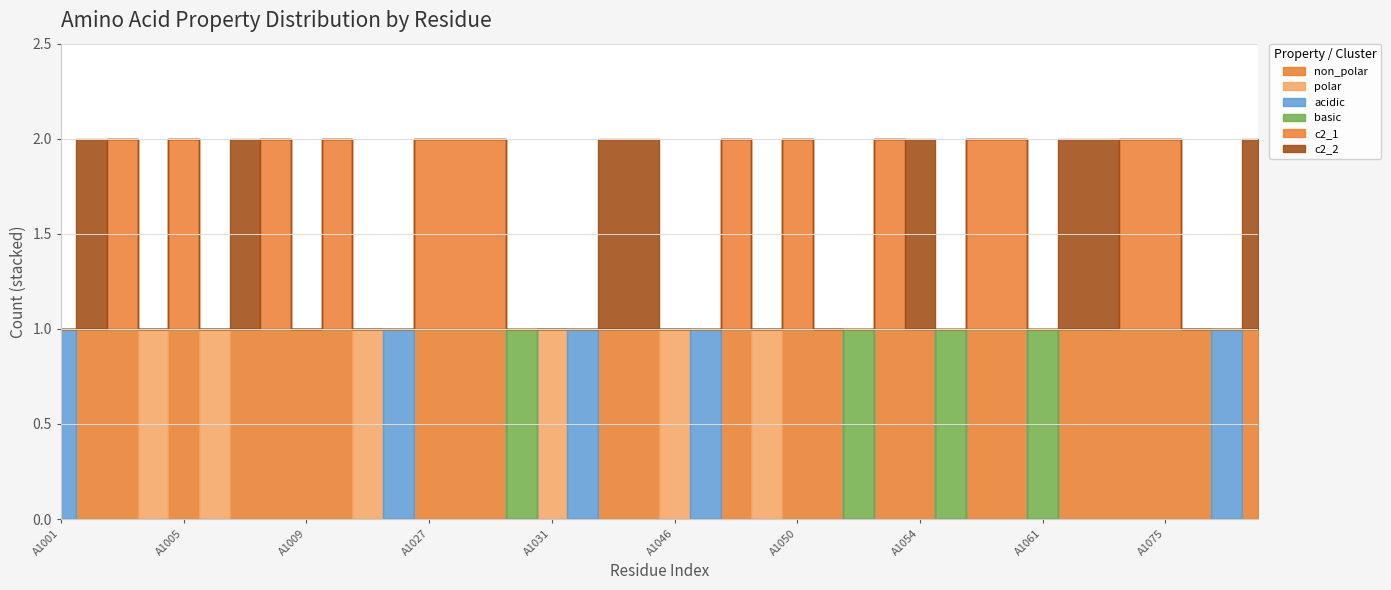

Which series has the largest total across all categories?

non_polar